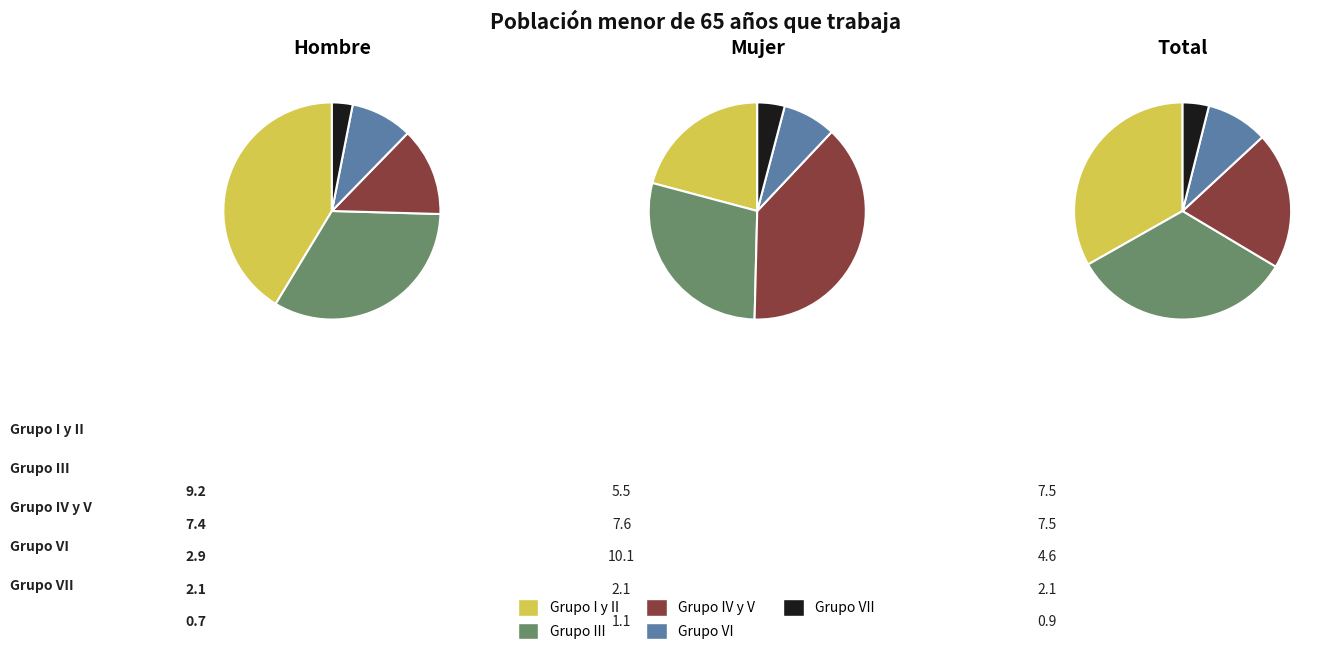

To the nearest percent, what portion does Grupo IV y V represent?

20%